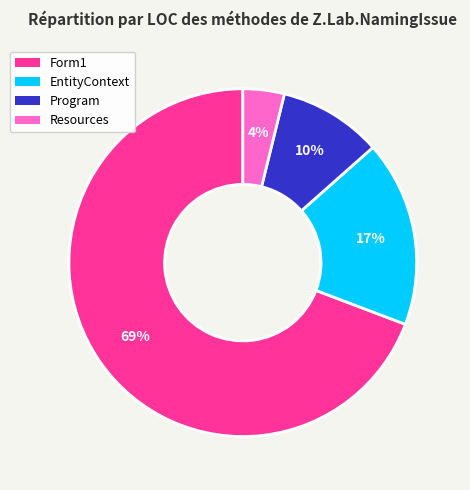

Is Form1 the majority of the pie?

Yes